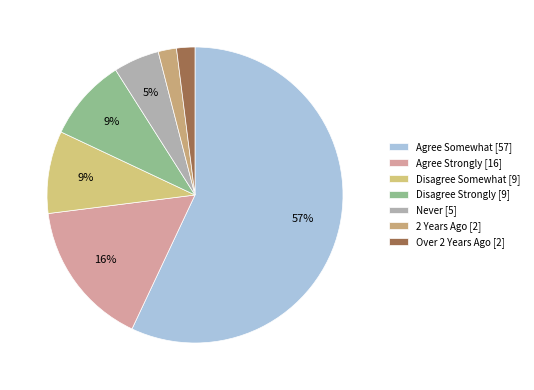

Which slice is the largest?

Agree Somewhat [57]